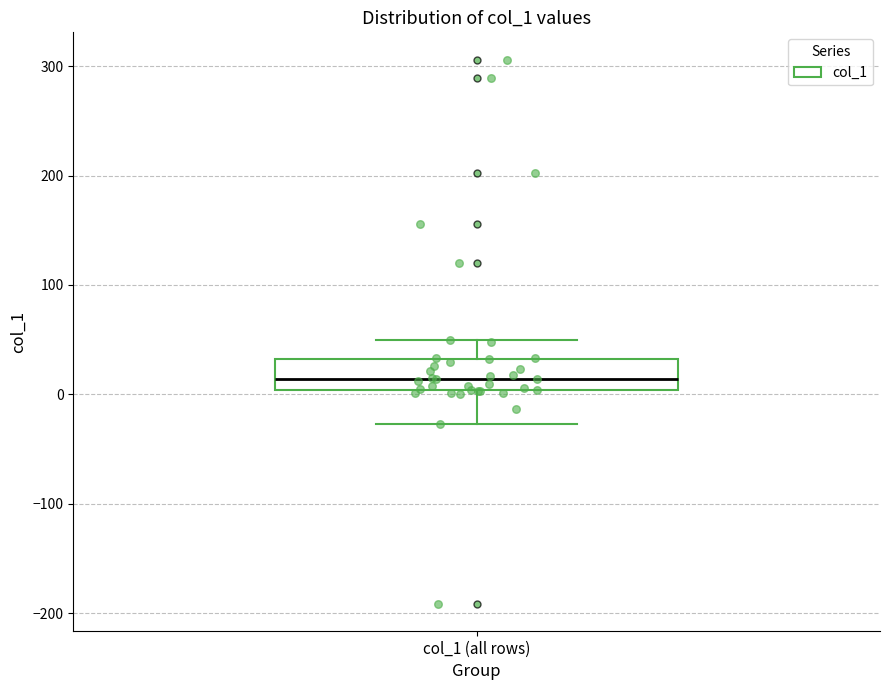

Where does the lower whisker of the box for col_1 (all rows) end on the y-axis? The values are not printed on the chart, so give them approximately, as read against the axis.

-30